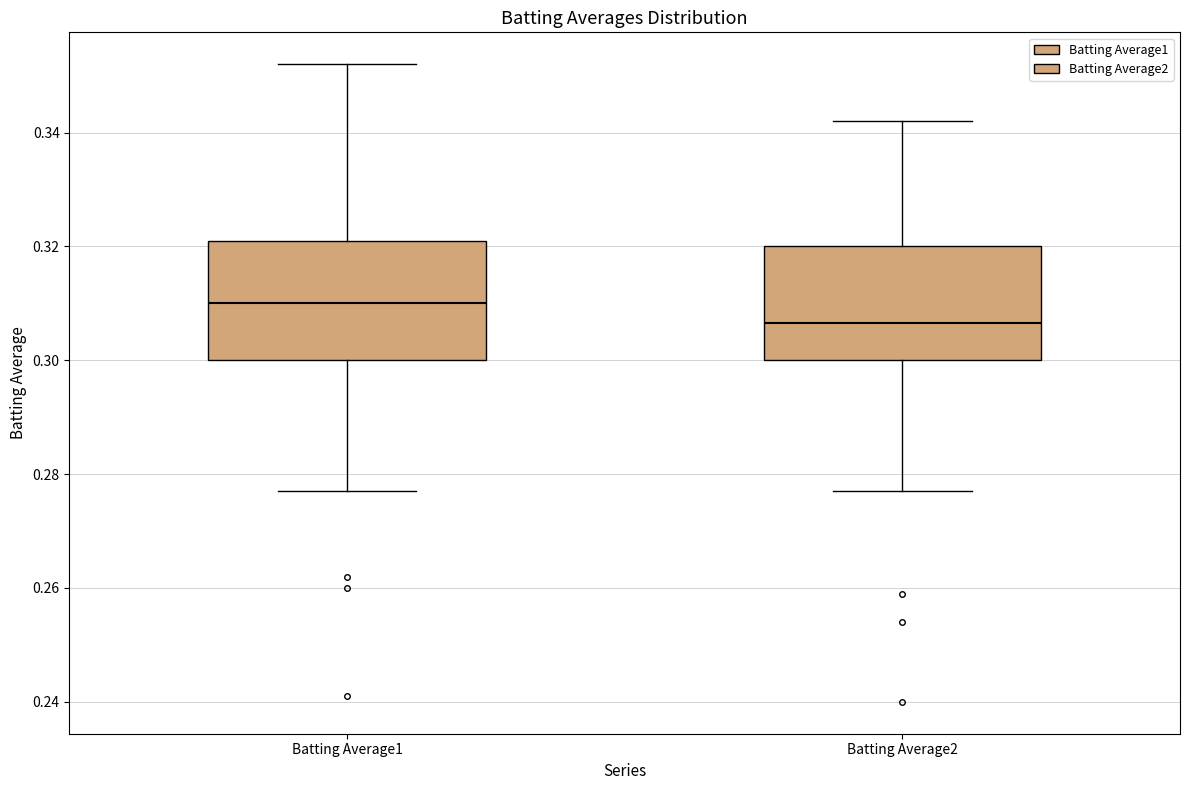

Reading left to right, transcribe this box plot: for each box, give where its median line is, the range the box spans, and where its two whiskers end, as read against the y-axis. The values are not printed on the chart, so give them approximately, as read against the axis.

Batting Average1: median 0.310, box 0.300 to 0.322, whiskers 0.278 to 0.352
Batting Average2: median 0.306, box 0.300 to 0.320, whiskers 0.278 to 0.342